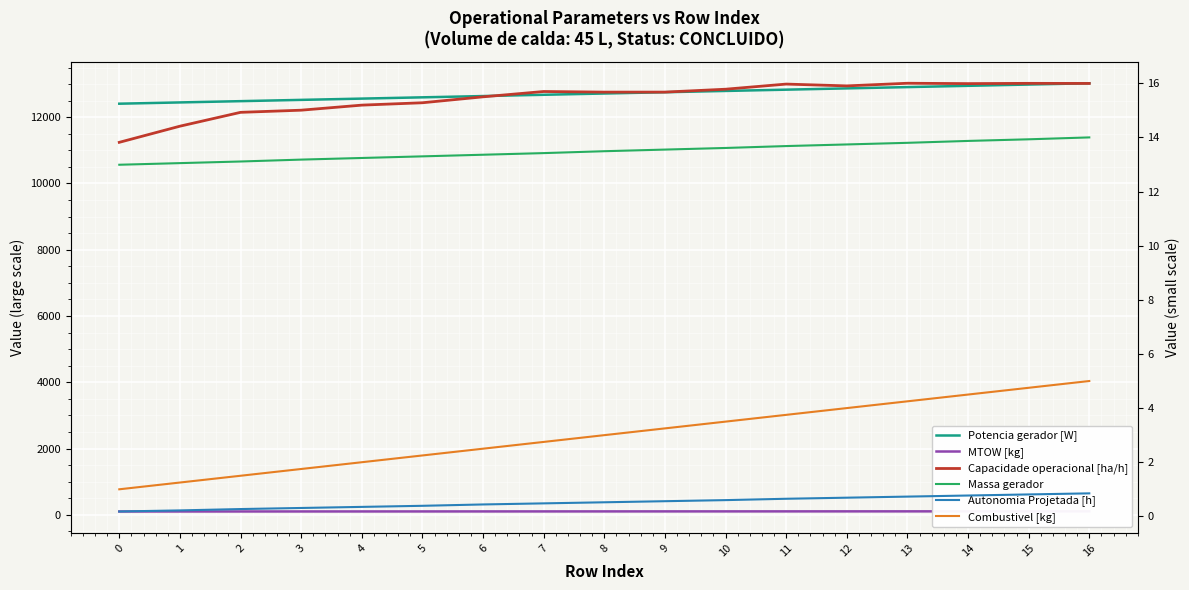

True or false: Massa gerador and Capacidade operacional [ha/h] cross at least once.

False